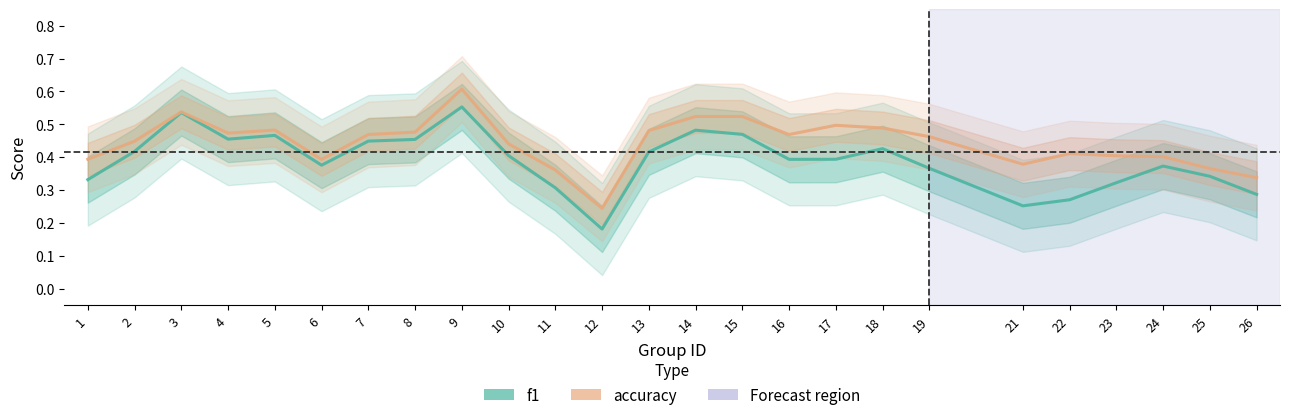

What are all the series names shown in the legend?

f1, accuracy